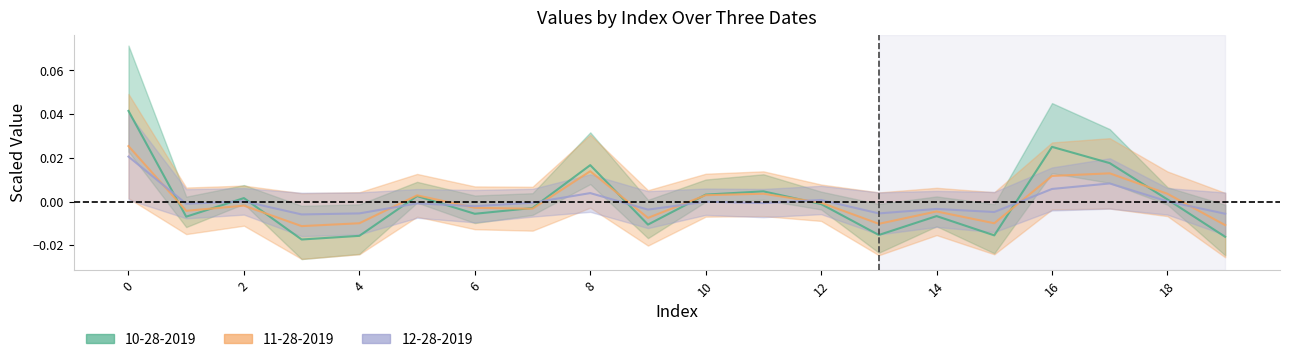

At 1, list the series in order from smallest to largest.

10-28-2019, 11-28-2019, 12-28-2019